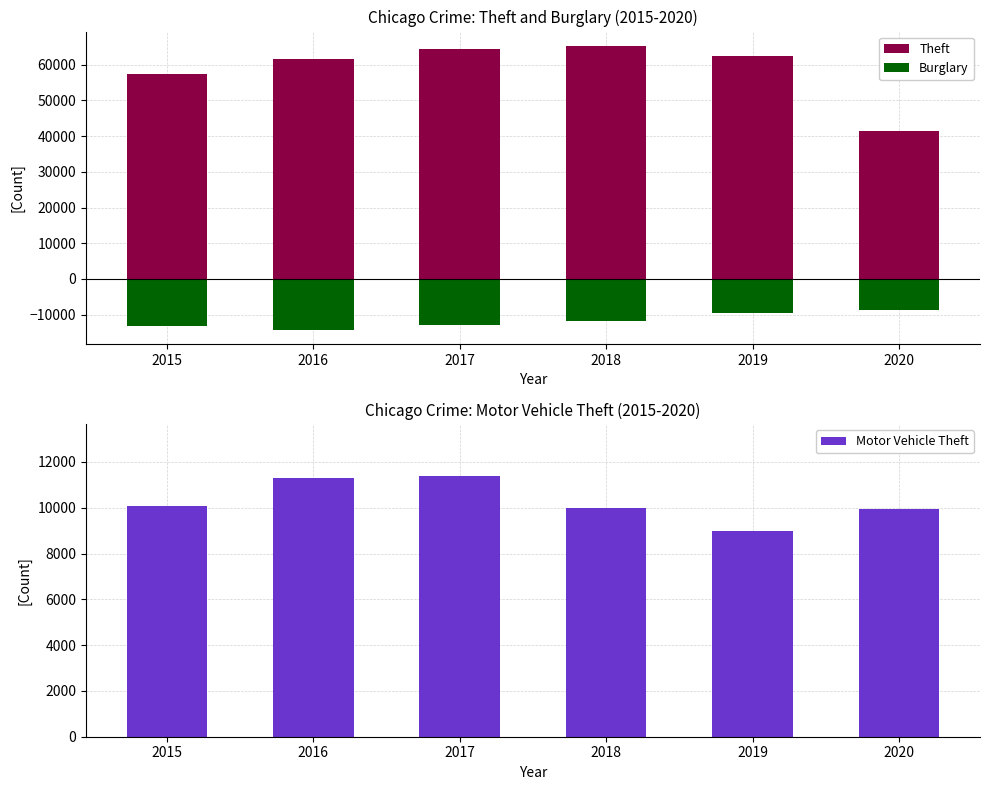

Is it true that Burglary equals -2680 at 2019?

False